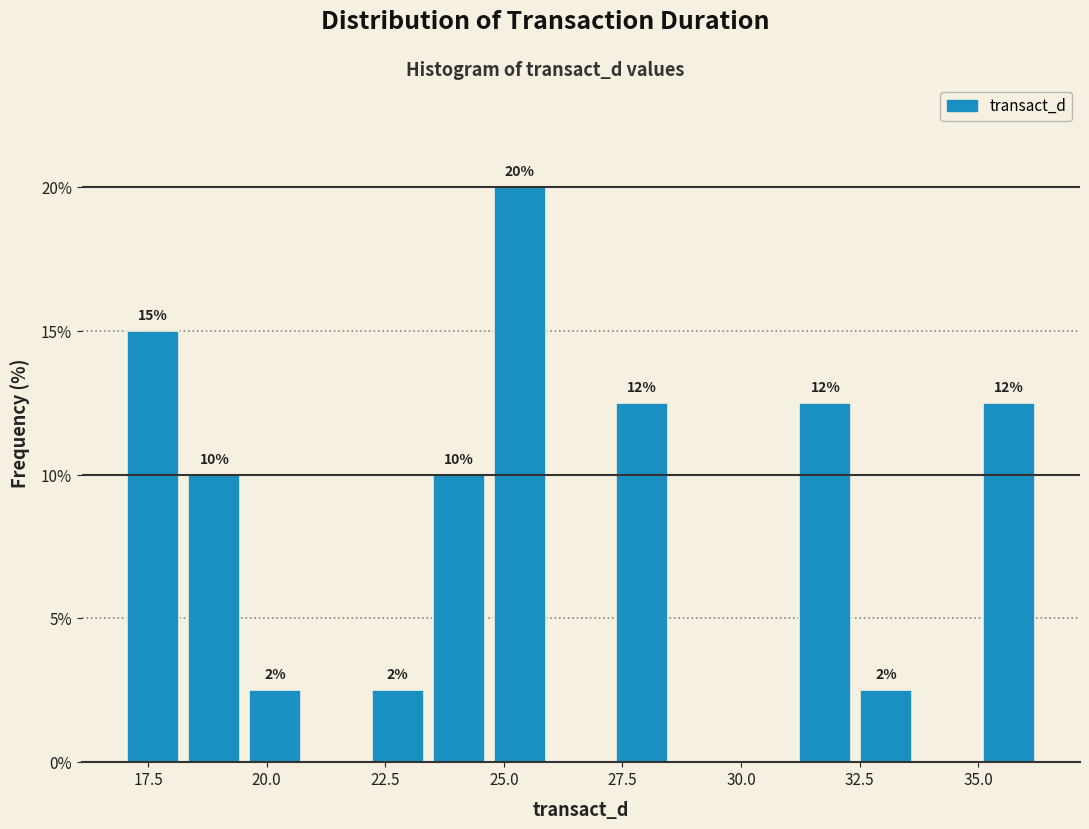

Around what value on the x-axis is the tallest bar? Give the approximate position of its centre, as read against the axis.

25.5